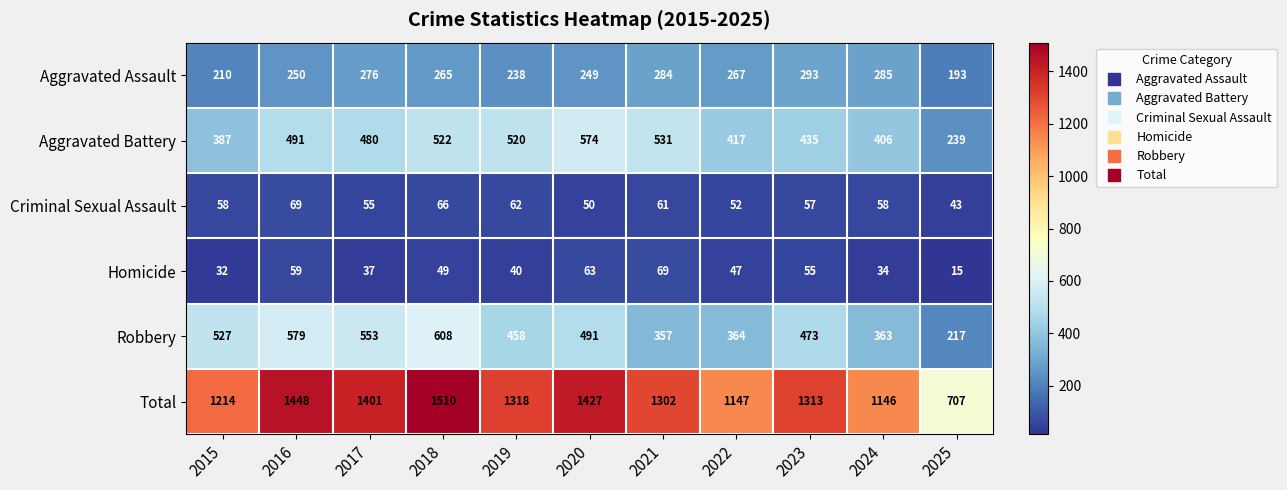

The value of Robbery at 2015 is 527. True or false?

True